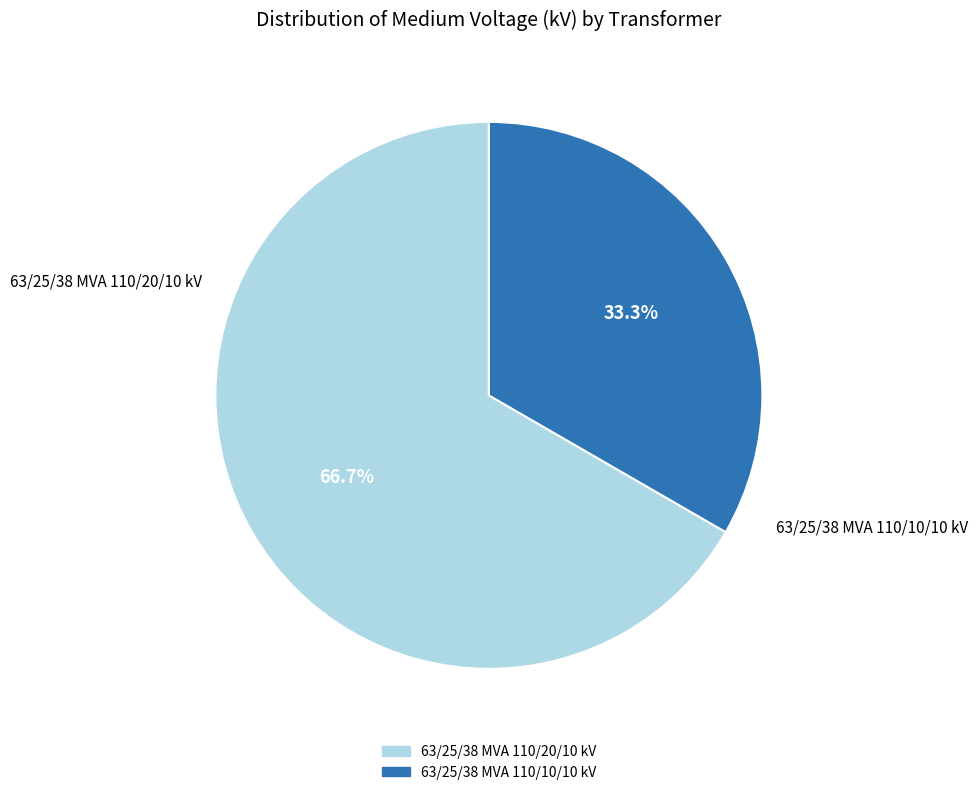

What percentage is the 63/25/38 MVA 110/20/10 kV slice, to the nearest percent?

67%